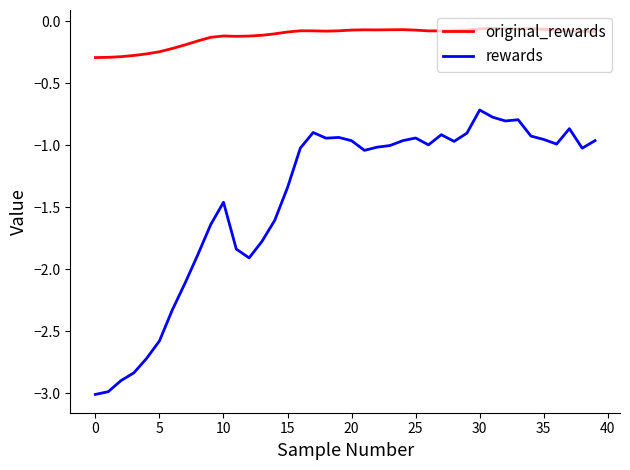

True or false: original_rewards and rewards cross at least once.

False